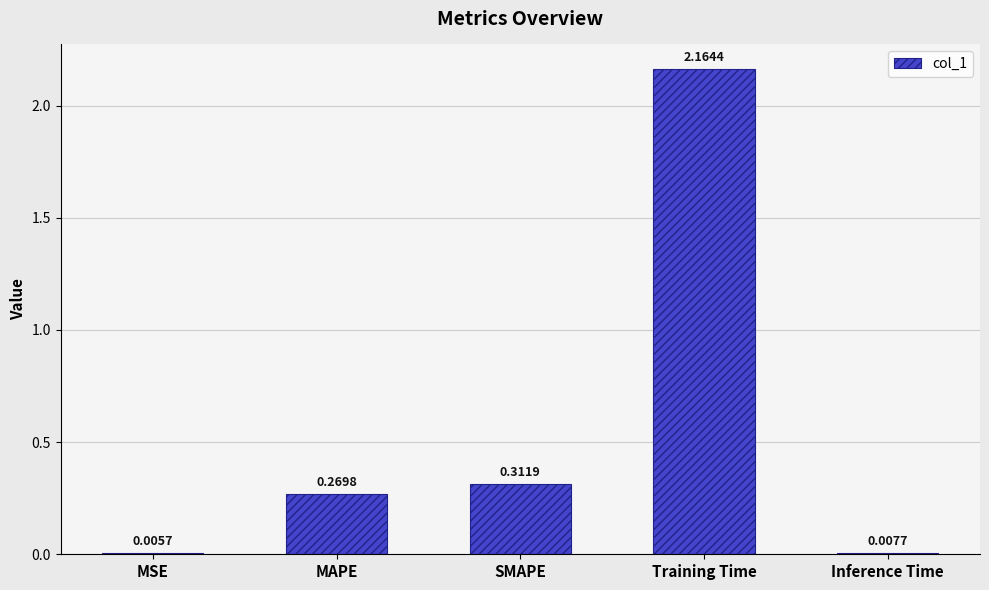

What is the sum of all values?

2.8